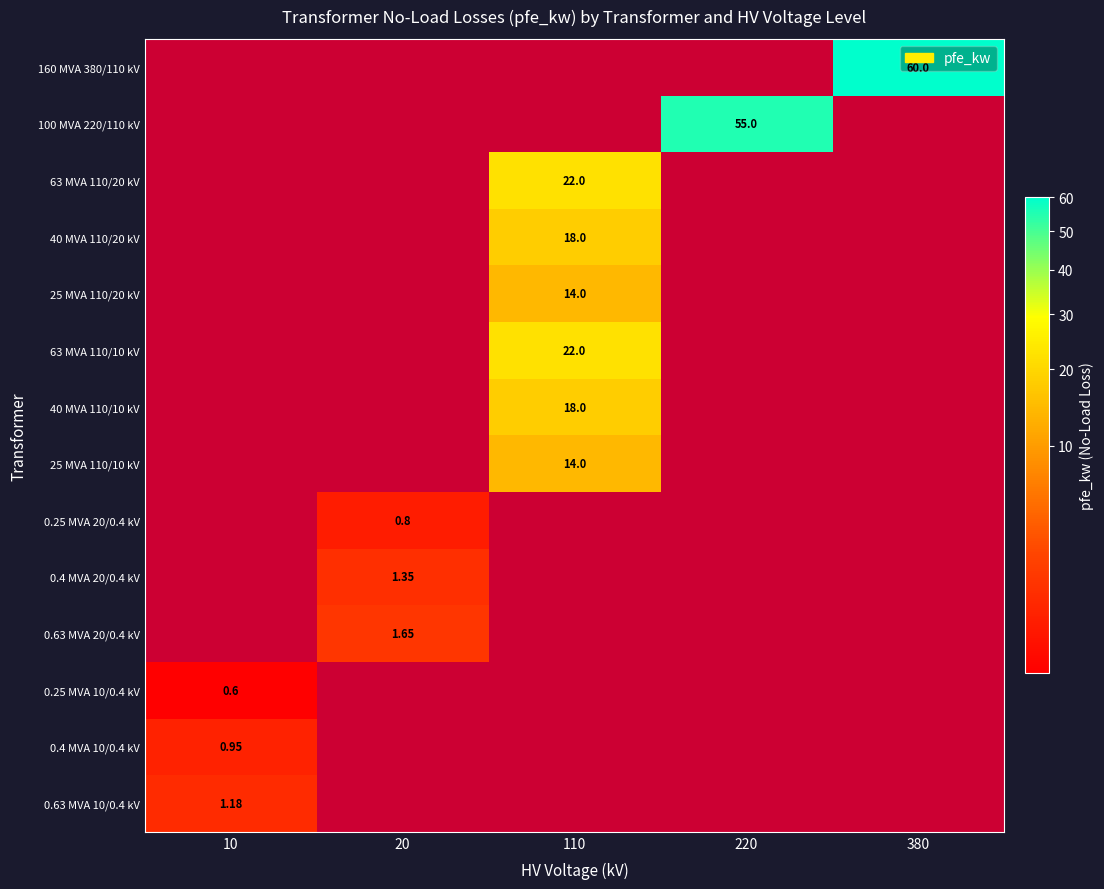

What is the minimum value for 0.4 MVA 10/0.4 kV?

0.9